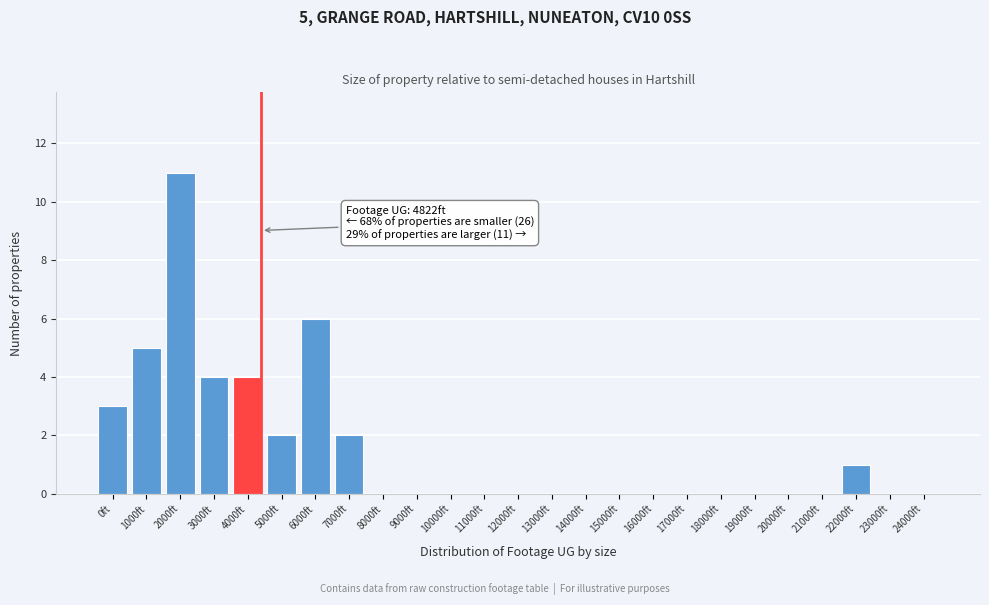

Reading right to left, transcribe all the data shown in this chart.

24000ft=0	23000ft=0	22000ft=1	21000ft=0	20000ft=0	19000ft=0	18000ft=0	17000ft=0	16000ft=0	15000ft=0	14000ft=0	13000ft=0	12000ft=0	11000ft=0	10000ft=0	9000ft=0	8000ft=0	7000ft=2	6000ft=6	5000ft=2	4000ft=4	3000ft=4	2000ft=11	1000ft=5	0ft=3